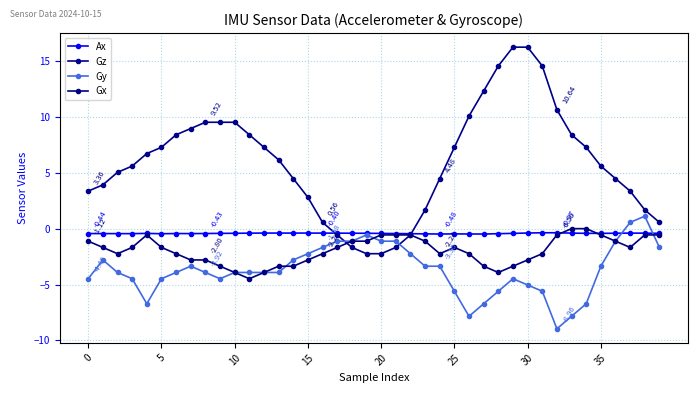

What are all the series names shown in the legend?

Ax, Gz, Gy, Gx